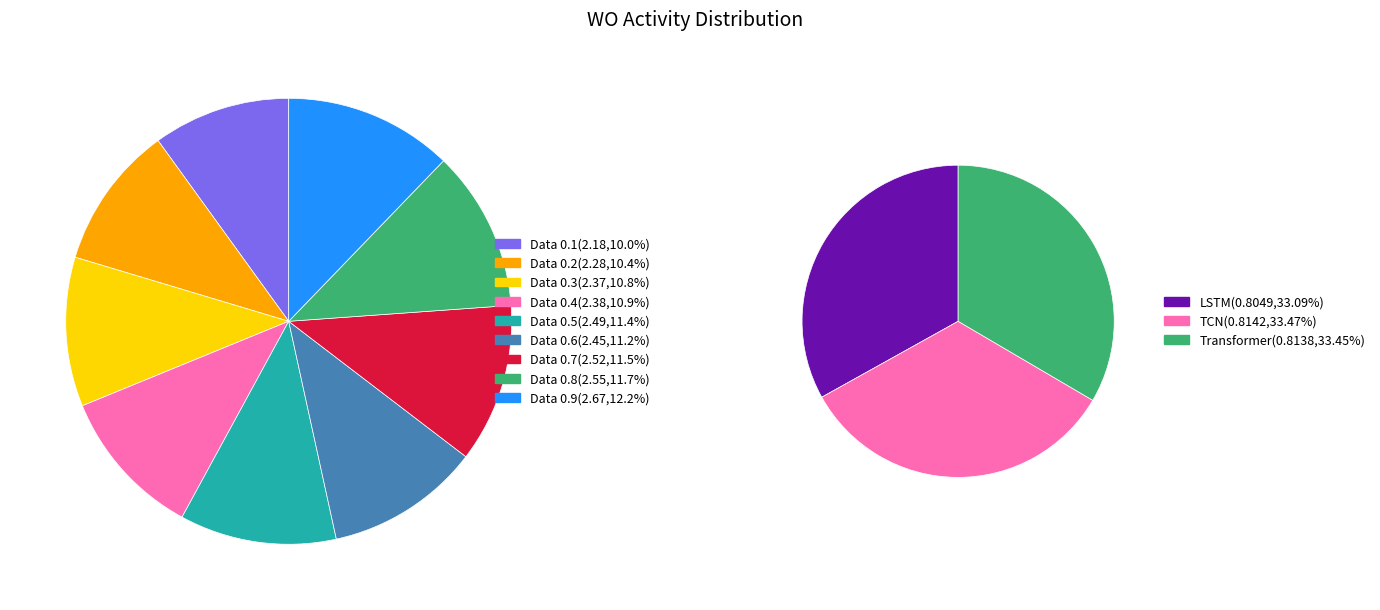

Which slice is the smallest?

LSTM